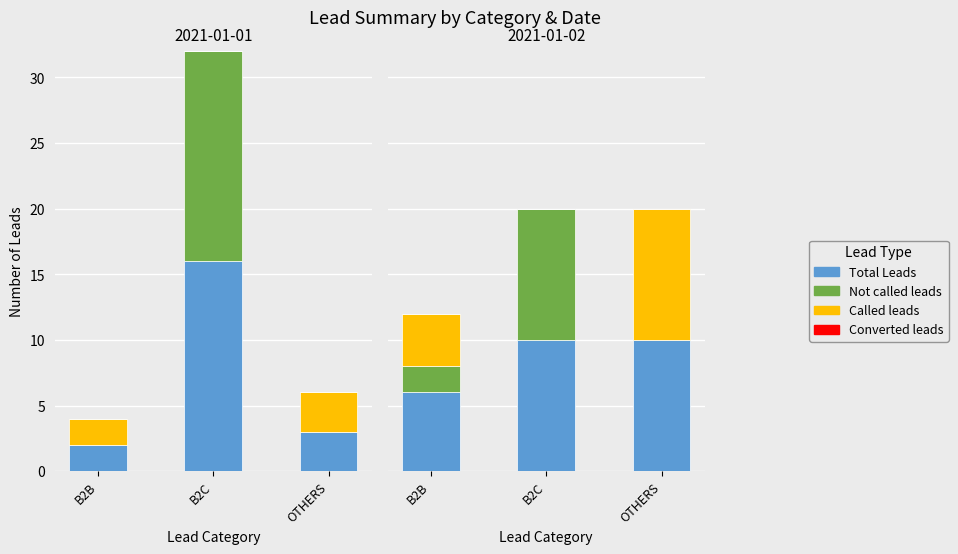

Which has a higher value, B2C or B2B?

B2C